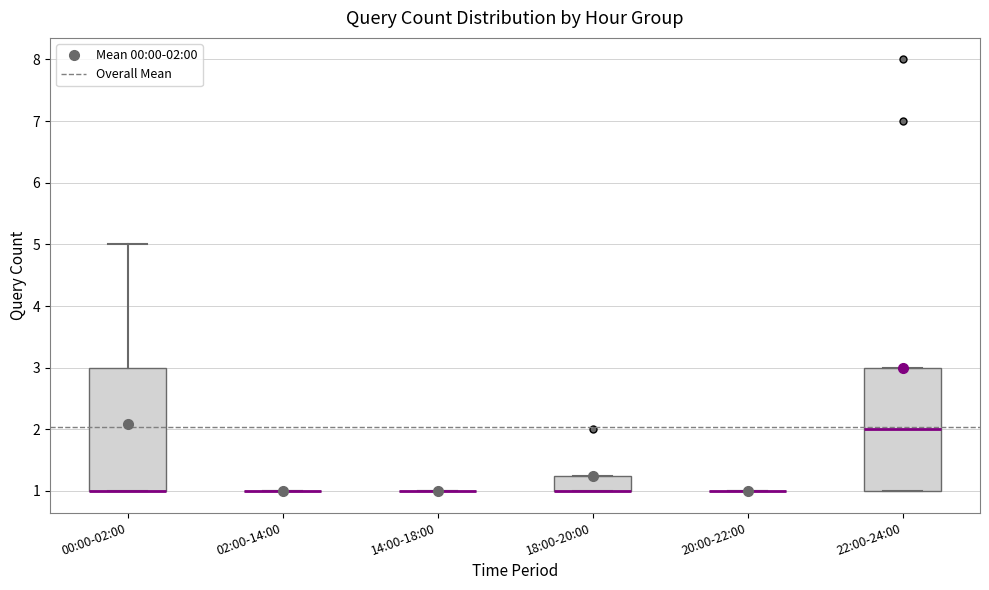

Where does the median line of the box for 22:00-24:00 sit on the y-axis? The values are not printed on the chart, so give them approximately, as read against the axis.

2.0